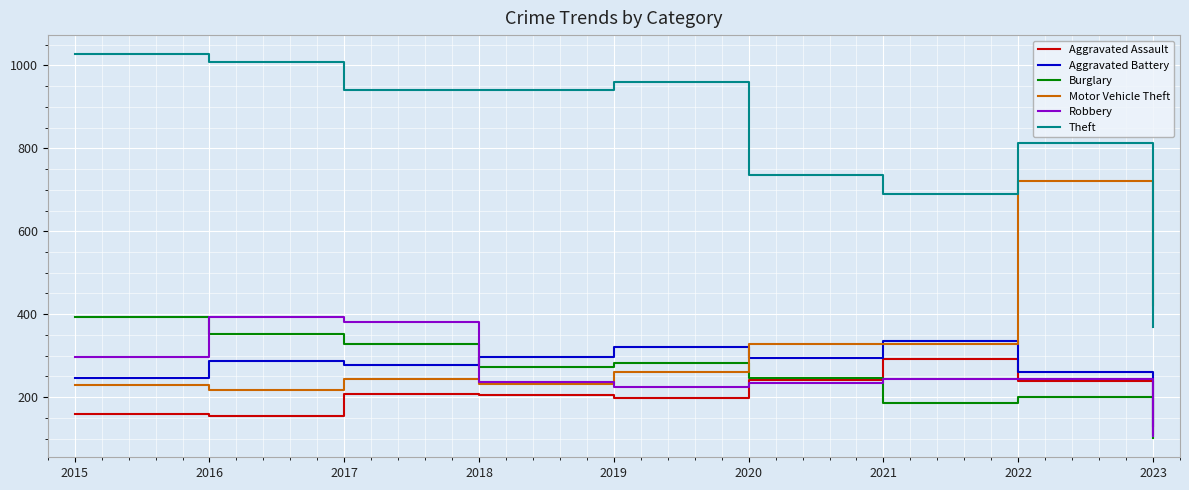

Which series changed the most between 2017 and 2018?

Robbery